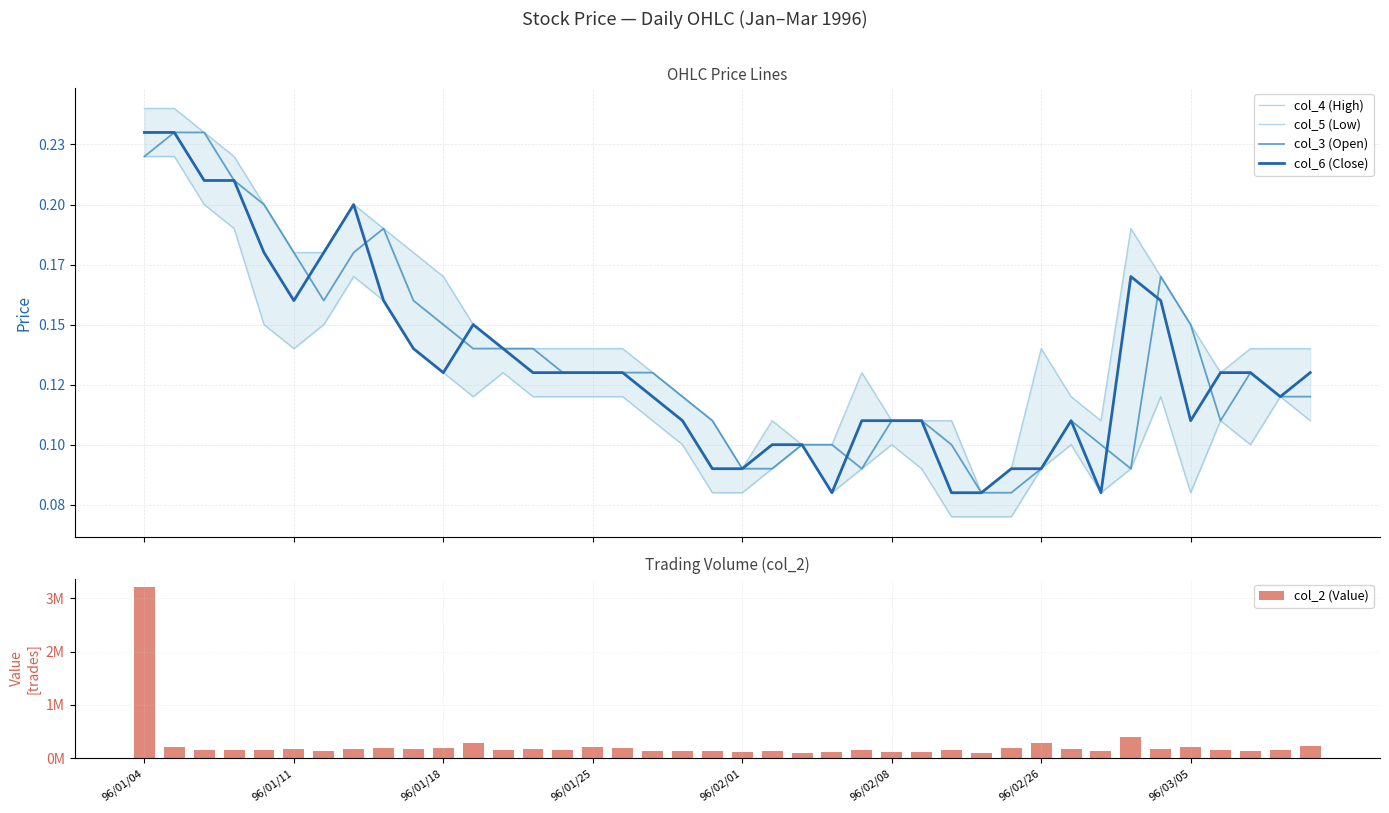

What is the value of the col_6 (Close) bar at the 31st from the left?

0.1